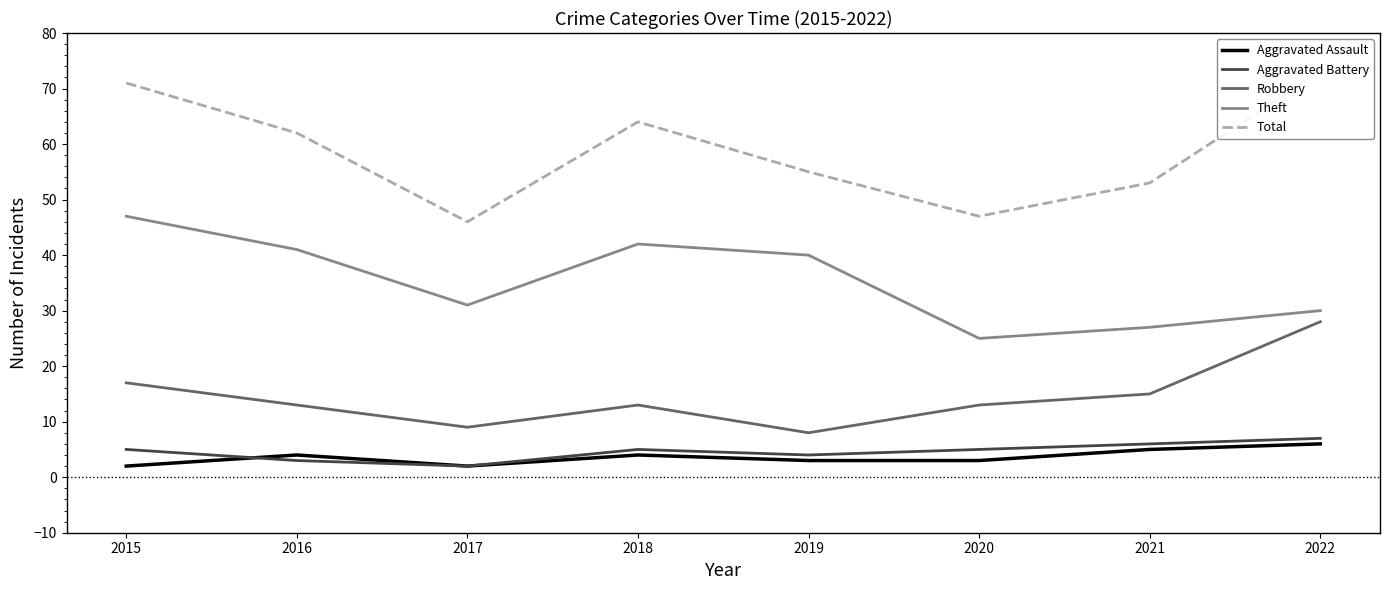

The value of Robbery at 2022 is 28. True or false?

True